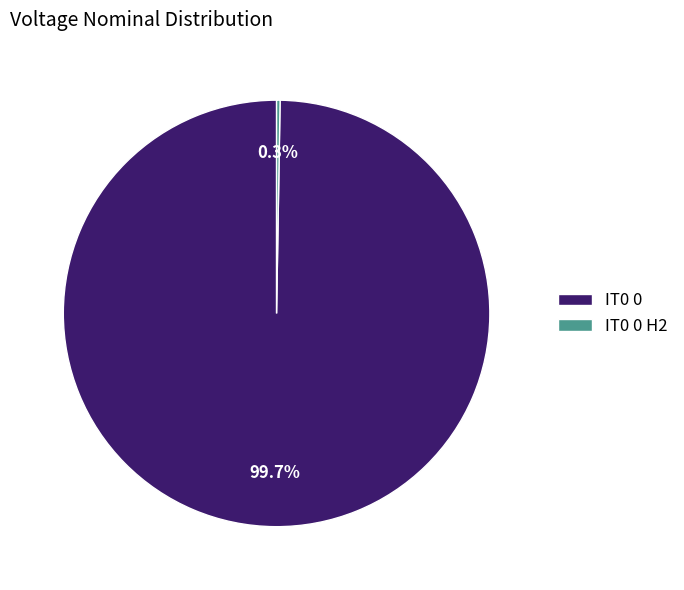

The IT0 0 slice represents 91% of the pie. True or false?

False